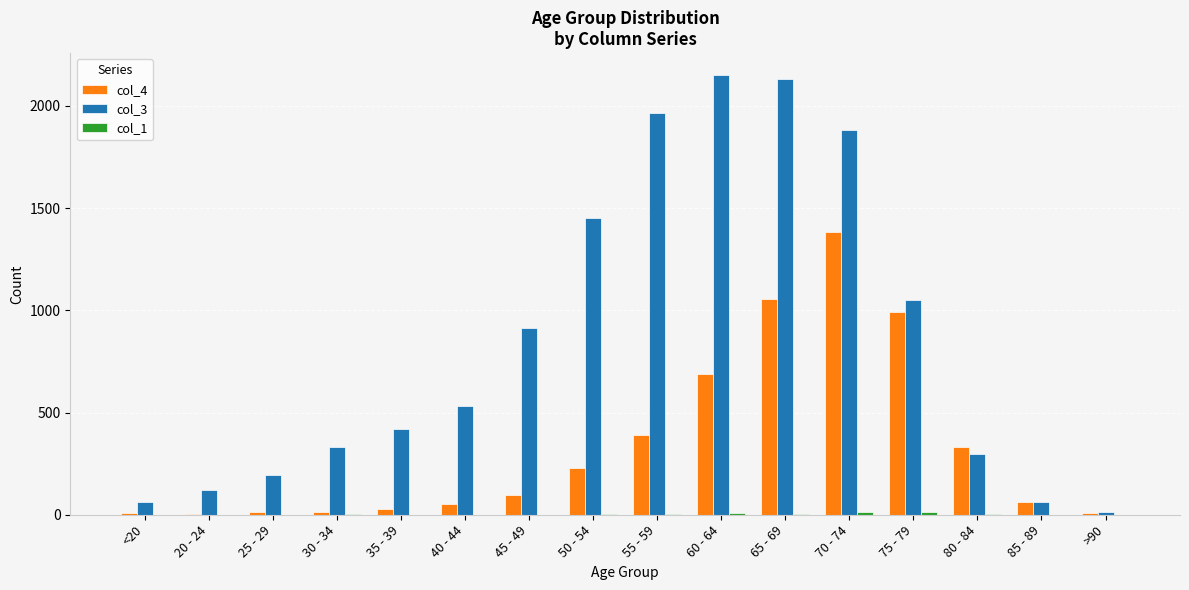

Which series has the largest total across all categories?

col_3